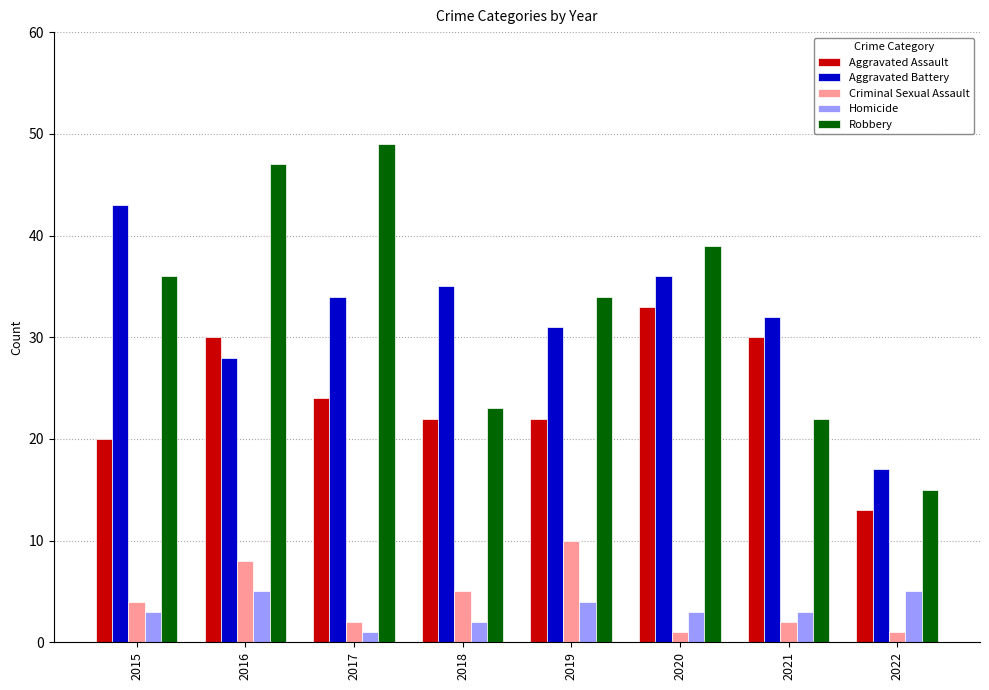

What is the difference between the maximum and minimum values in the Criminal Sexual Assault series?

9